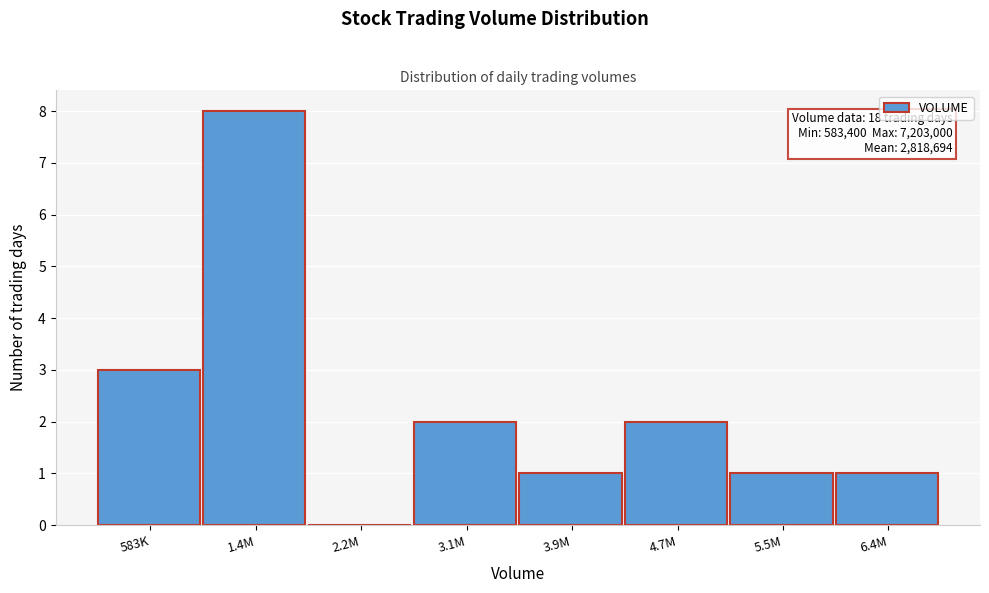

Reading left to right, what are all the values shown in this chart?

583K=3	1.4M=8	2.2M=0	3.1M=2	3.9M=1	4.7M=2	5.5M=1	6.4M=1